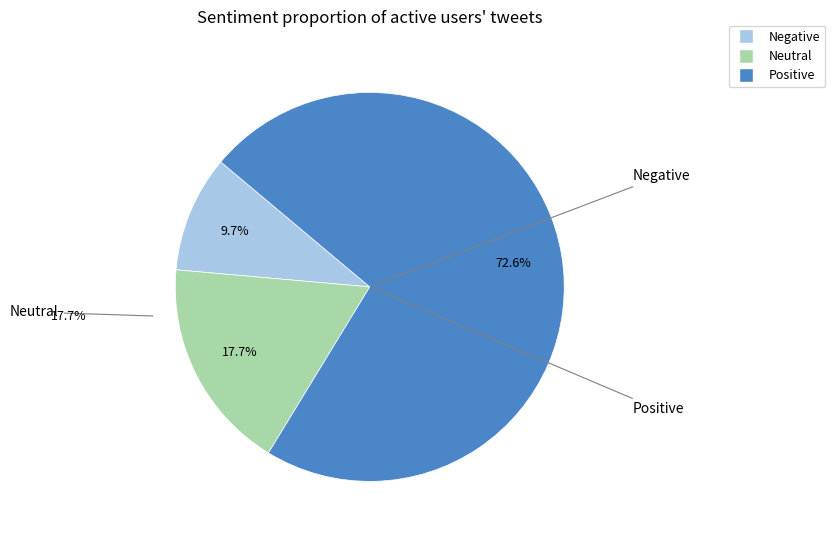

To the nearest percent, what is the average slice percentage?

33%